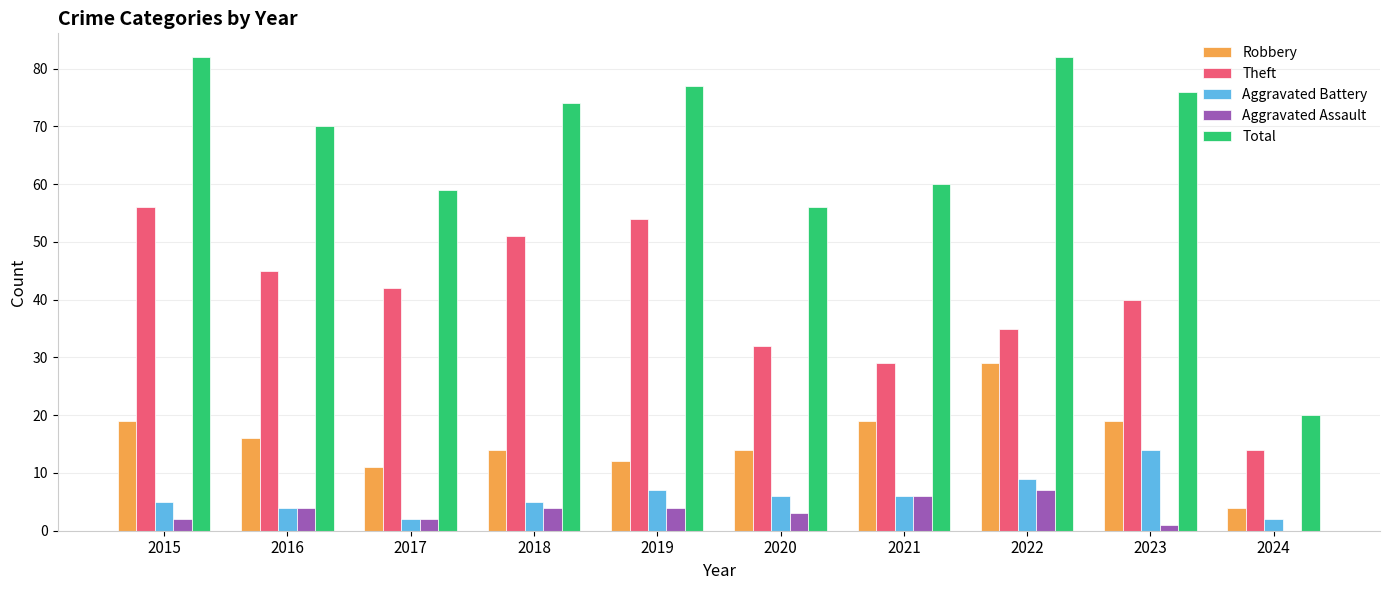

Count the number of categories in the chart.

10